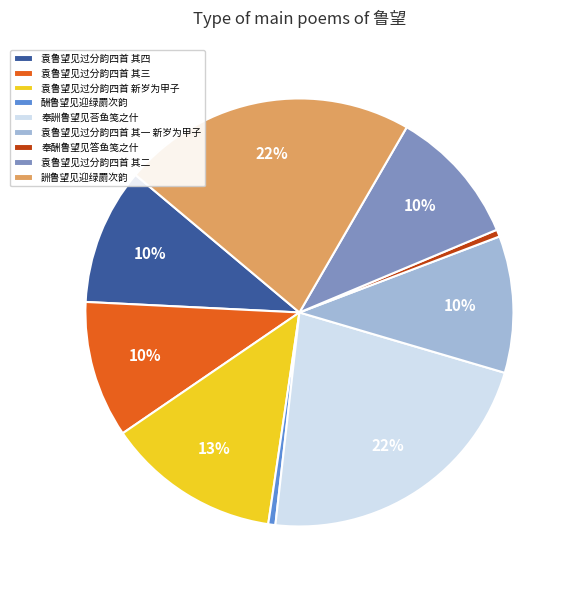

Count the number of slices in the pie.

9